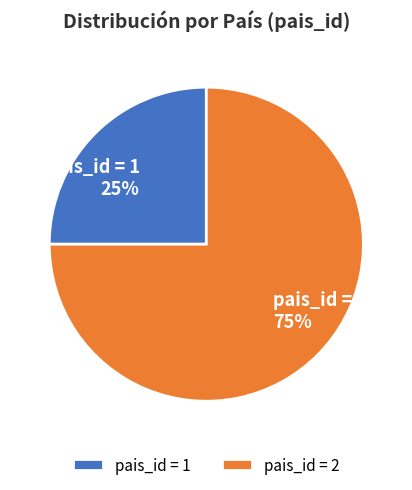

Rank the categories by value from highest to lowest.

pais_id = 2, pais_id = 1